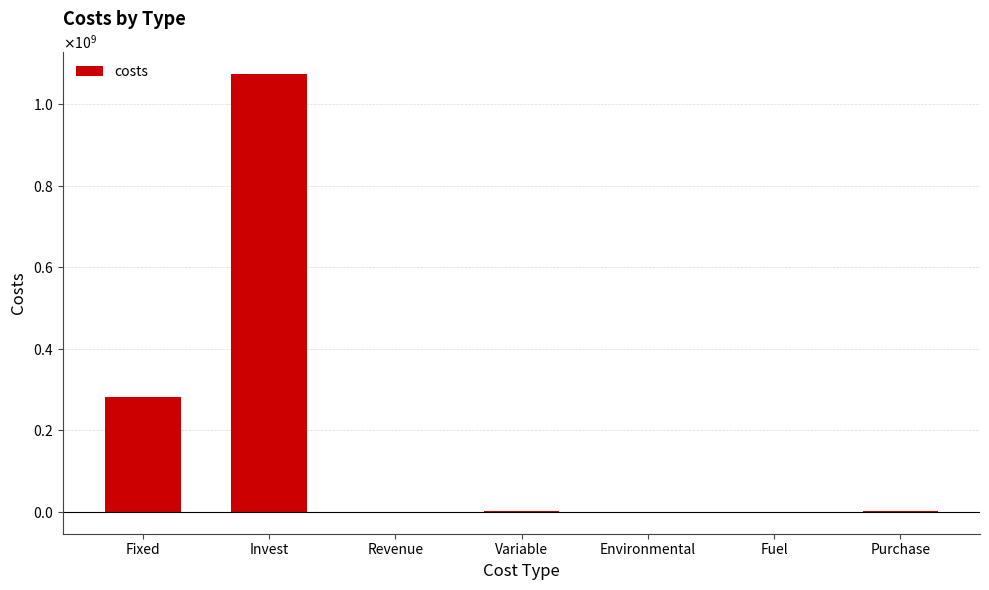

What is the minimum value shown in the chart?

-827113.6